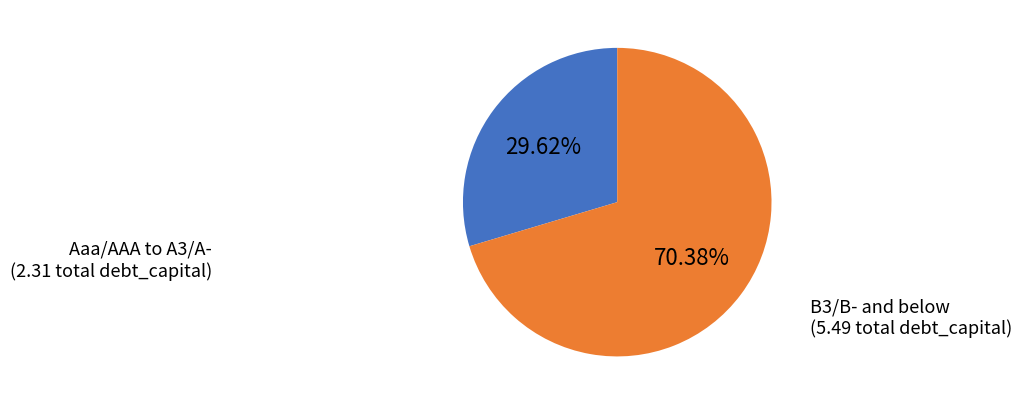

To the nearest percent, what is the difference between the largest and smallest slice percentages?

41%